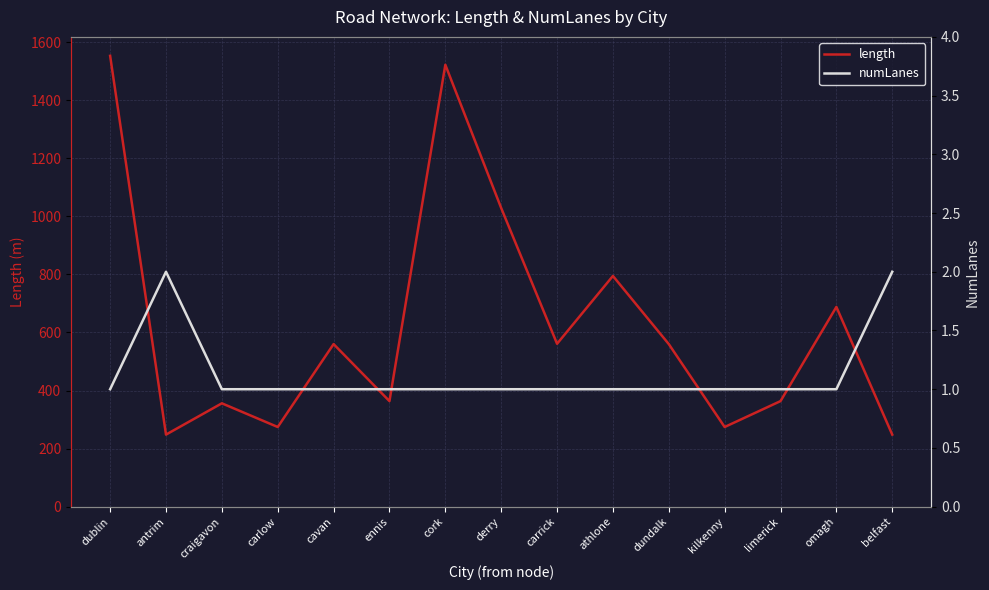

Is the value of numLanes at craigavon greater than the value of length at dublin?

No